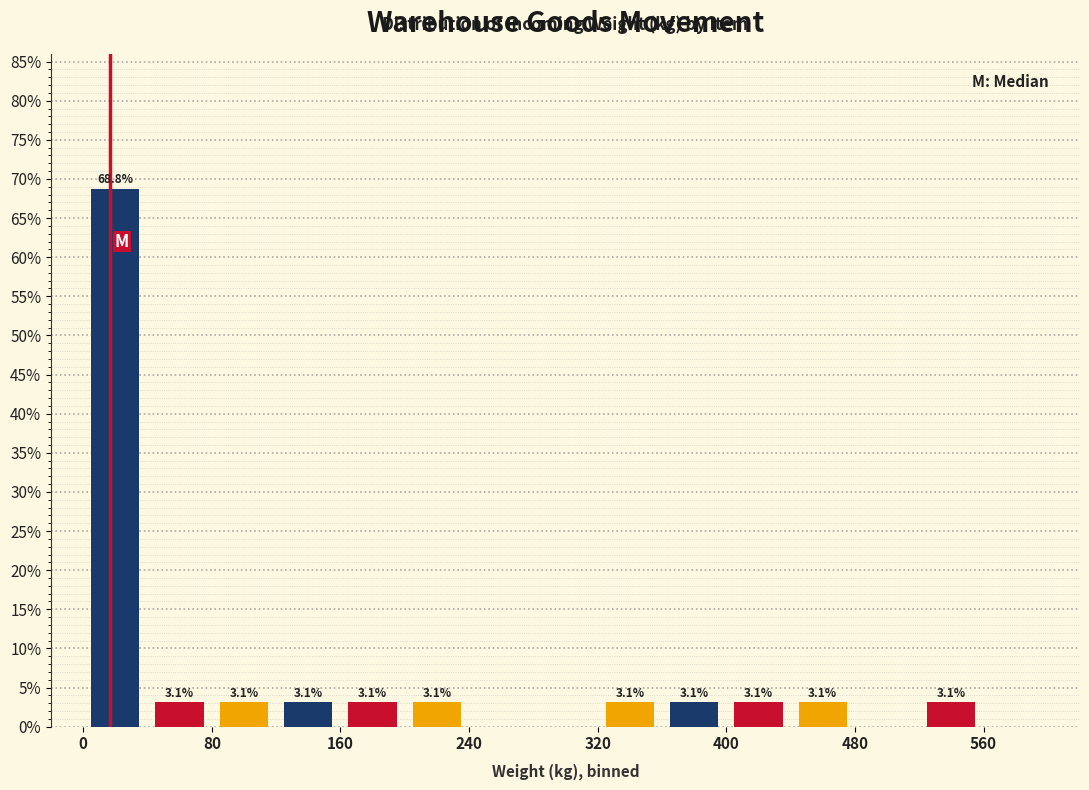

Over which range of the x-axis is the bar tallest?

0 to 40